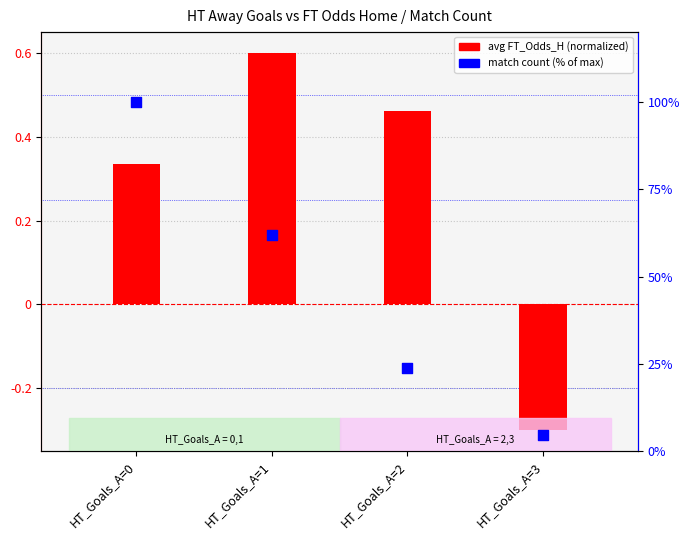

Is the value of avg FT_Odds_H (norm) at HT_Goals_A=1 greater than the value of match count (norm %) at HT_Goals_A=1?

No